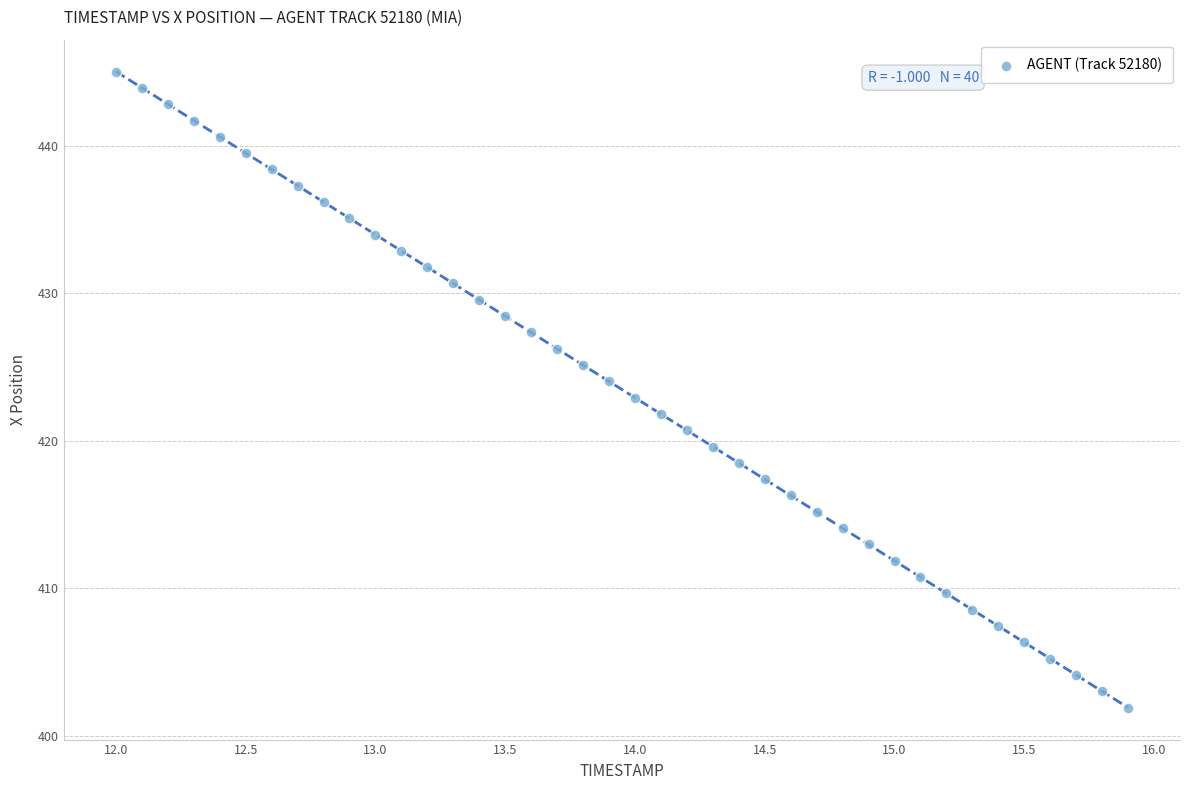

What is the range of X values (max minus min)?

3.9